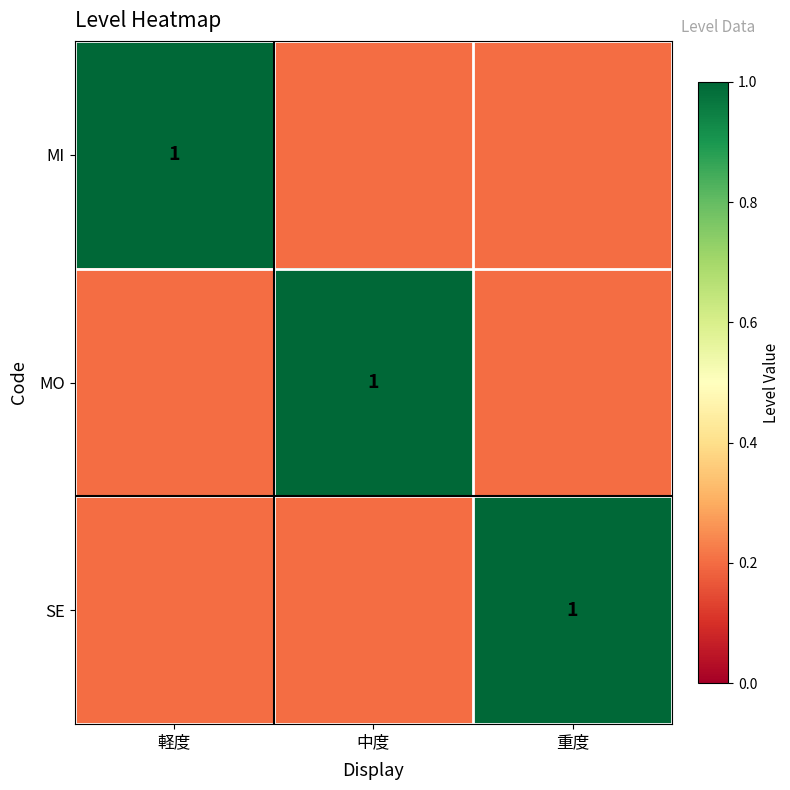

The value of MI at 軽度 is 0.5. True or false?

False